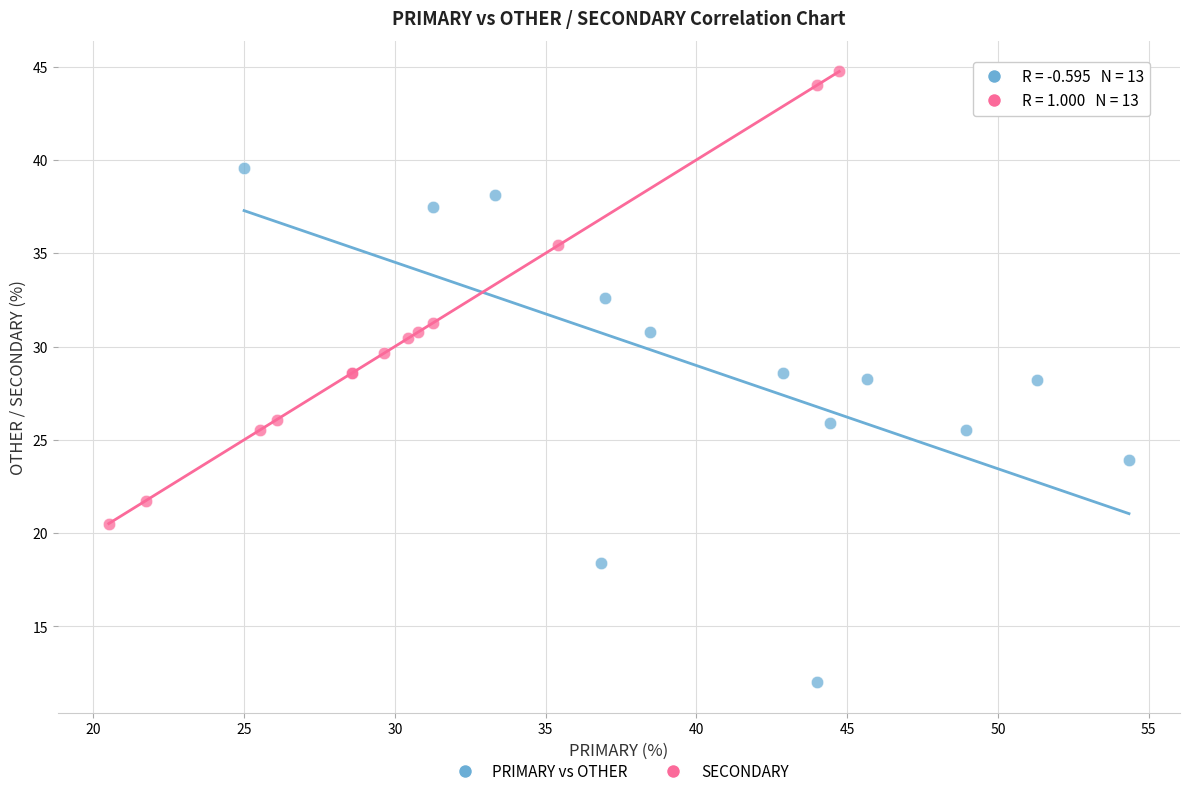

Which series has the largest Y range (max minus min)?

PRIMARY vs OTHER